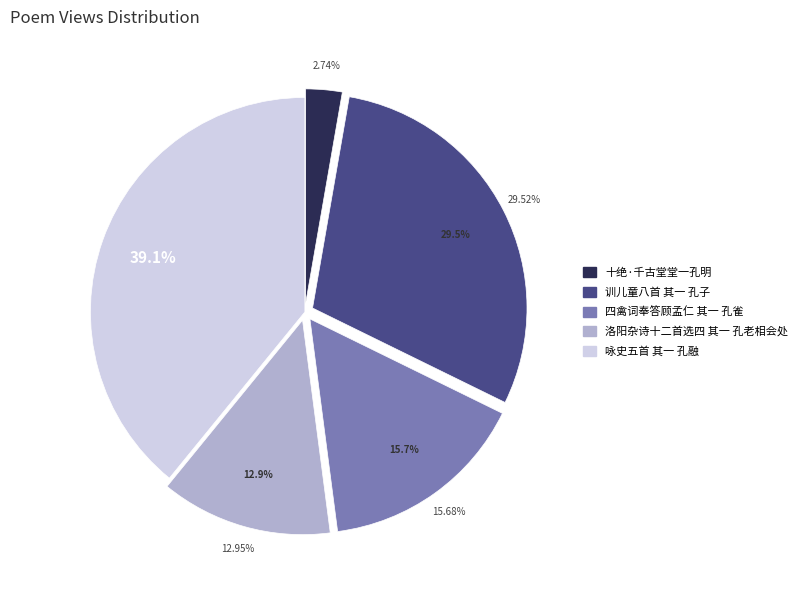

Count the number of slices in the pie.

5